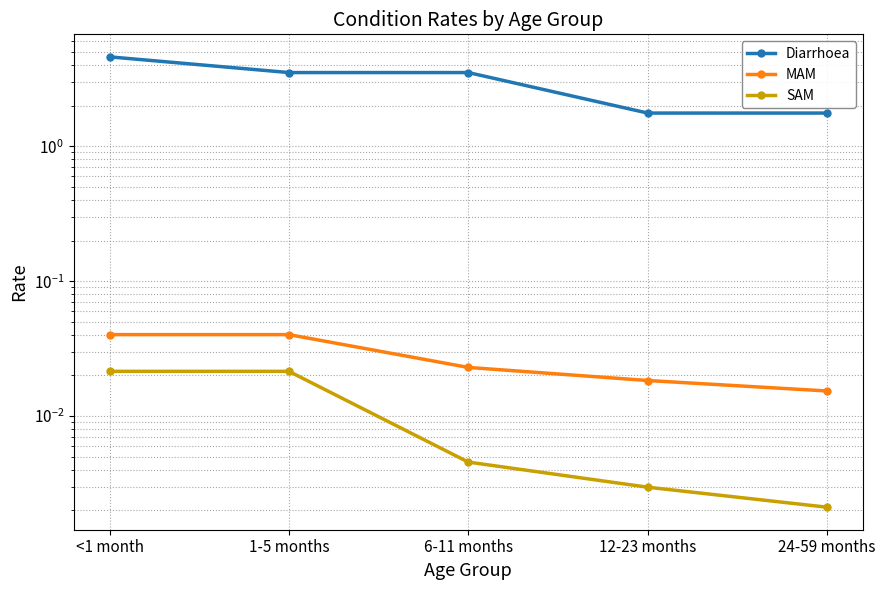

What is the label of the 5th point from the left?

24-59 months